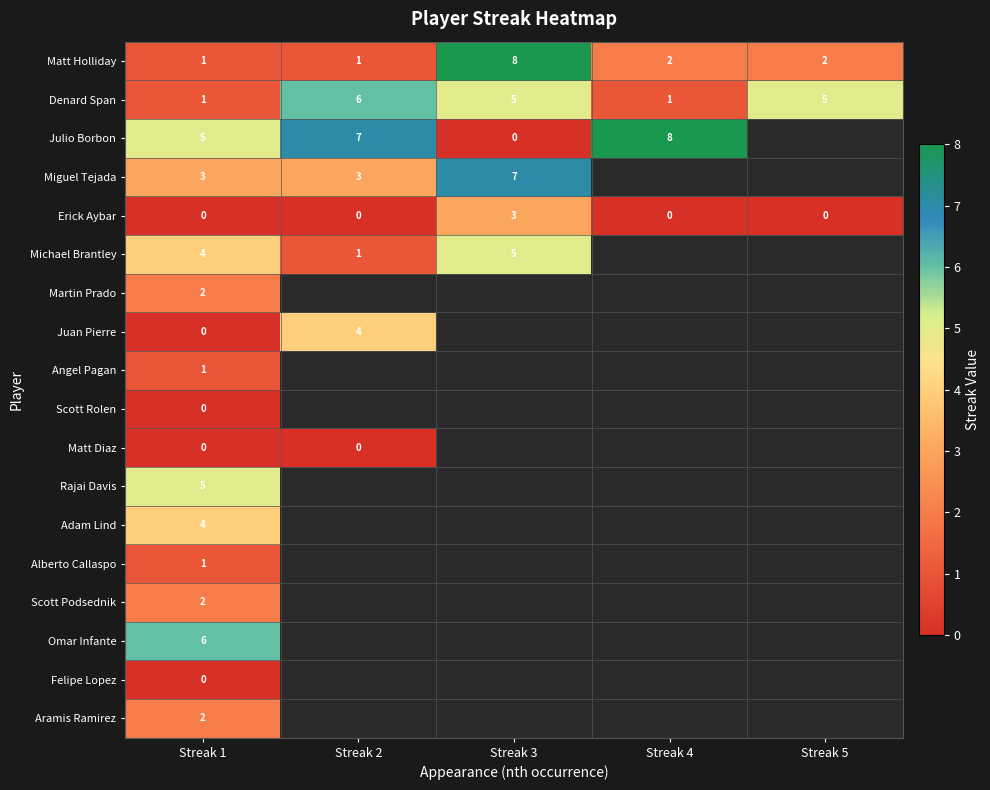

What is the highest value of the Erick Aybar series?

3